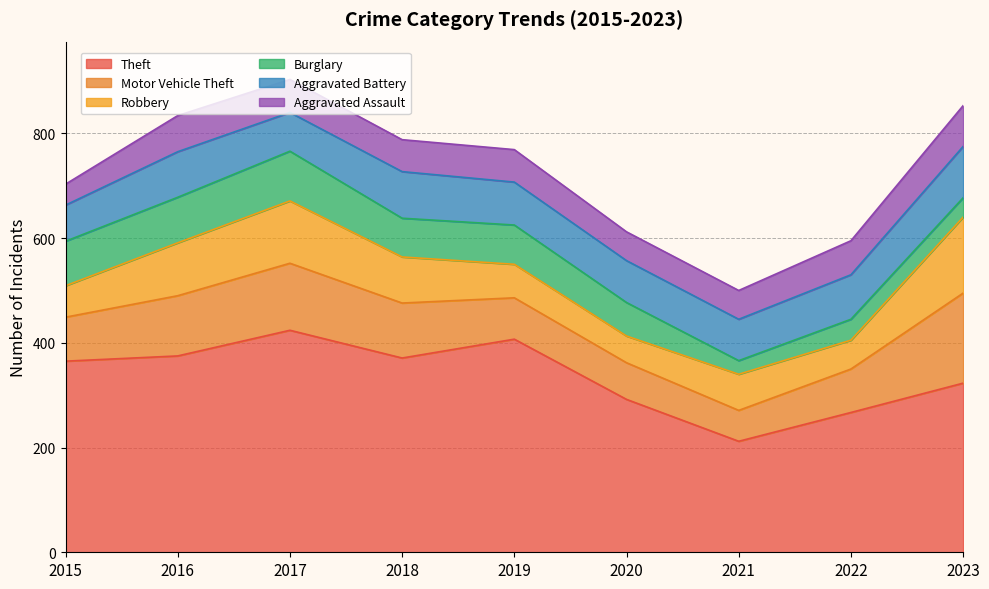

Reading left to right, list all the values displayed in this chart.

Theft: 2015=365	2016=375	2017=424	2018=371	2019=407	2020=292	2021=212	2022=267	2023=323
Motor Vehicle Theft: 2015=84	2016=115	2017=128	2018=105	2019=79	2020=70	2021=59	2022=83	2023=172
Robbery: 2015=60	2016=101	2017=119	2018=88	2019=64	2020=51	2021=69	2022=55	2023=145
Burglary: 2015=85	2016=87	2017=95	2018=74	2019=75	2020=64	2021=26	2022=40	2023=37
Aggravated Battery: 2015=69	2016=87	2017=74	2018=89	2019=82	2020=80	2021=79	2022=85	2023=98
Aggravated Assault: 2015=40	2016=69	2017=63	2018=61	2019=62	2020=55	2021=55	2022=65	2023=78